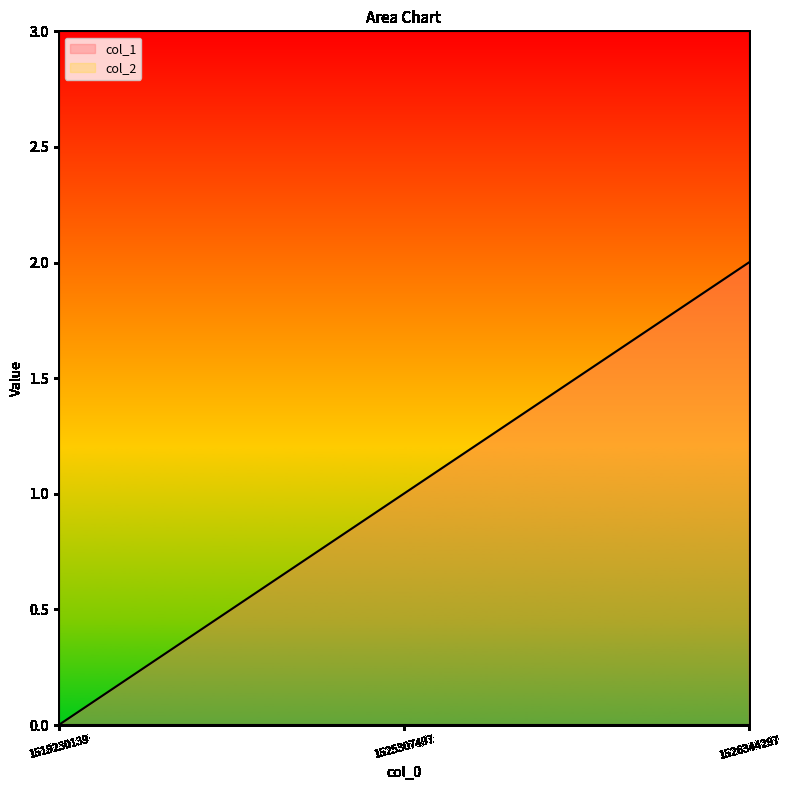

Which category has the lowest value across all series?

1519230139